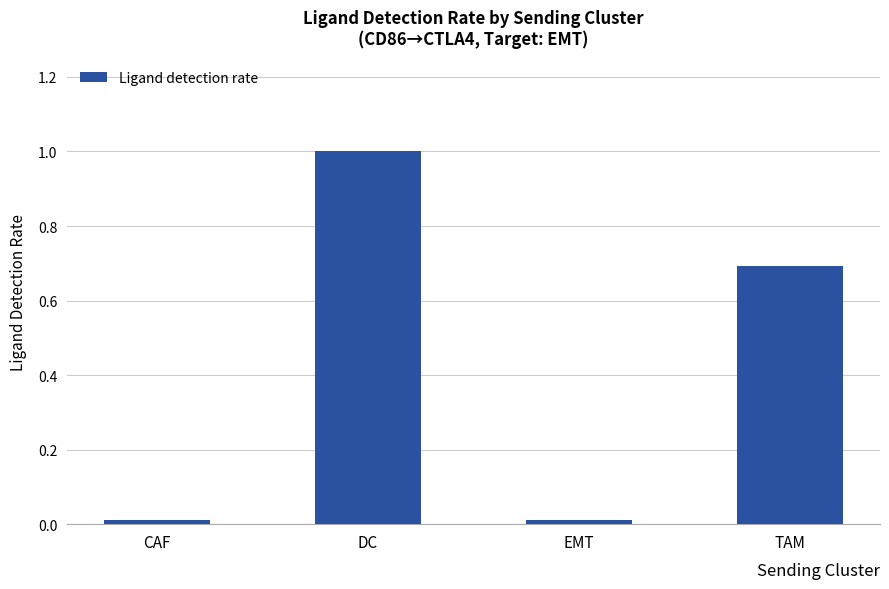

Is it true that the value at TAM is 0.3?

False